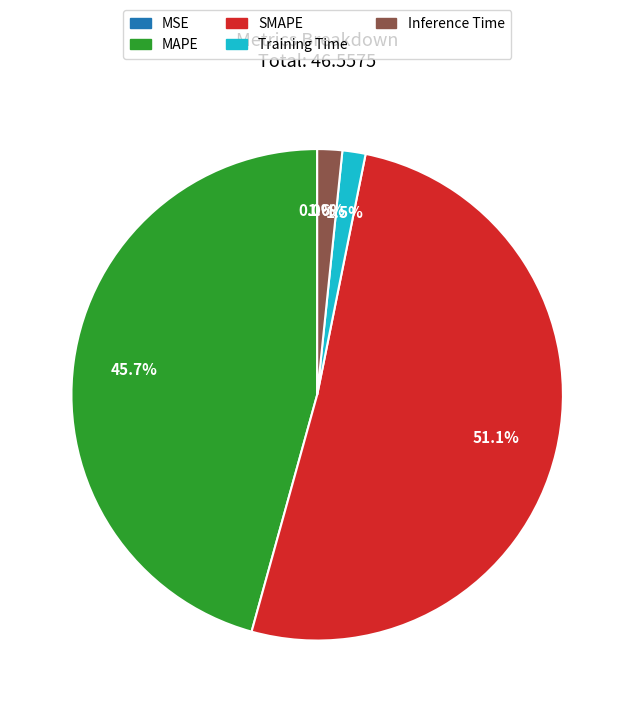

Which category has the biggest portion of the pie?

SMAPE